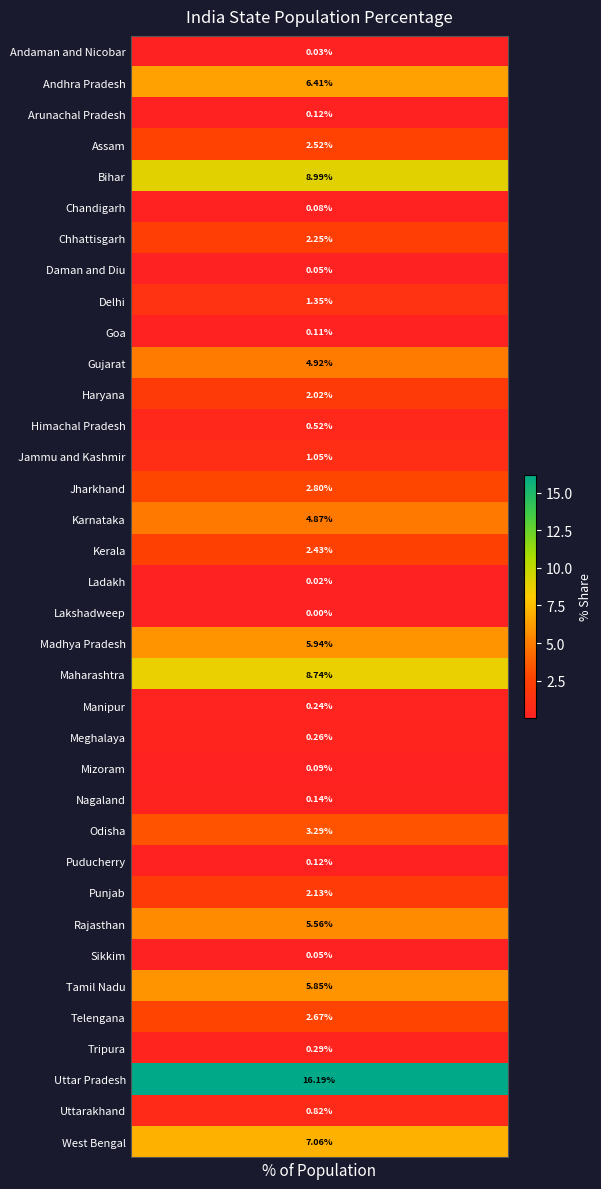

What is the difference between the values at 11 and 1?

4.4